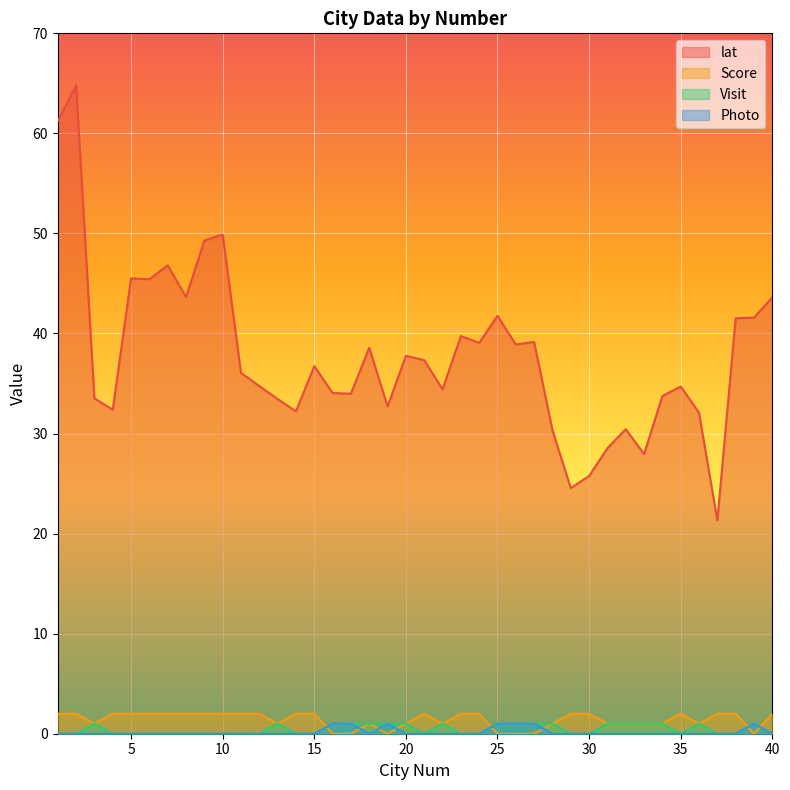

Which series has the widest spread of values?

lat